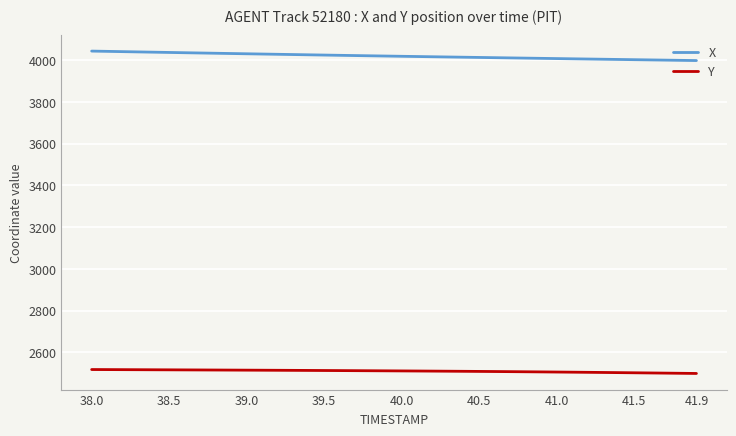

What is the smallest value displayed?

2499.4